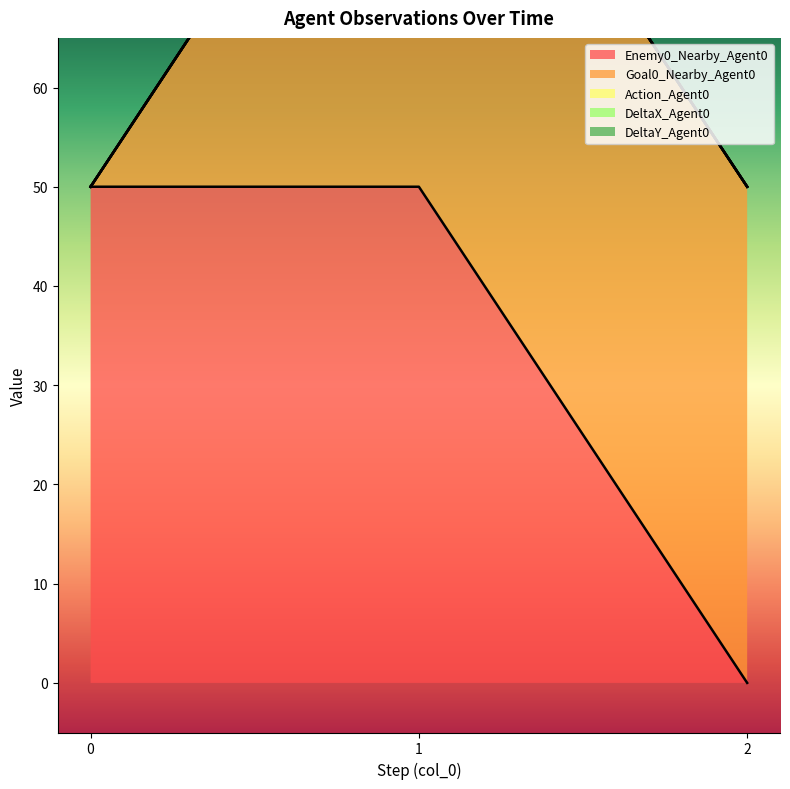

Which series has the largest range (max minus min)?

Enemy0_Nearby_Agent0